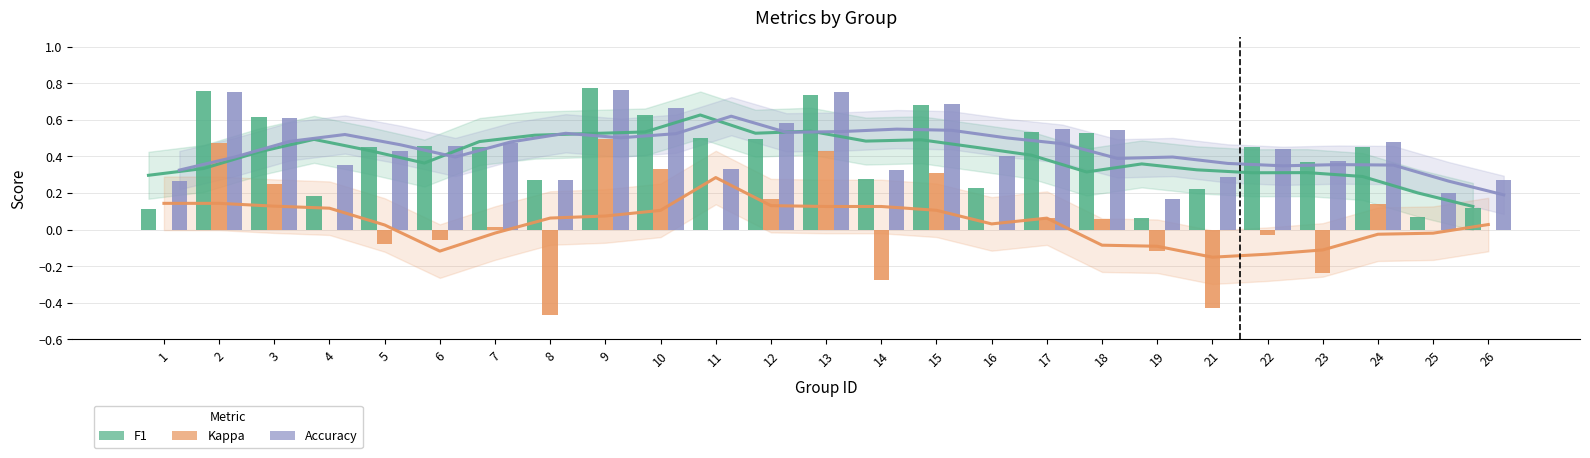

The f1 series shows 0.3 at 4. True or false?

False